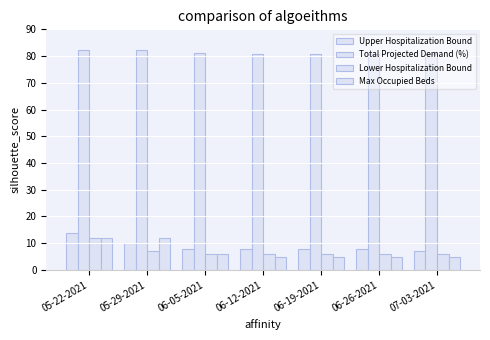

How many bars are there in each group?

4